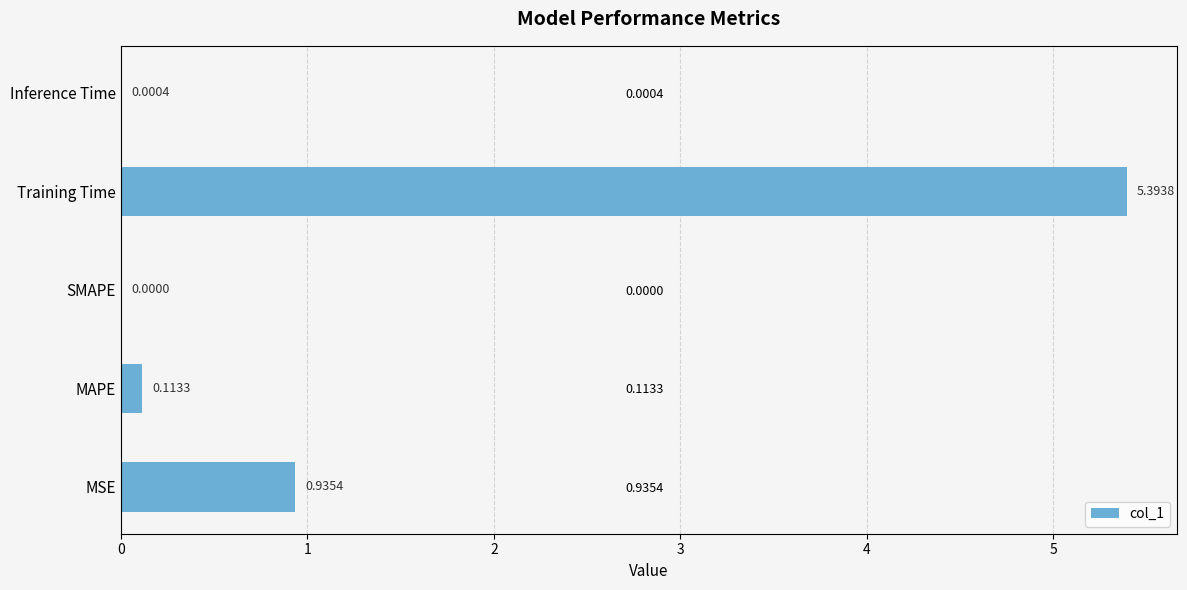

How many bars are there in total?

5